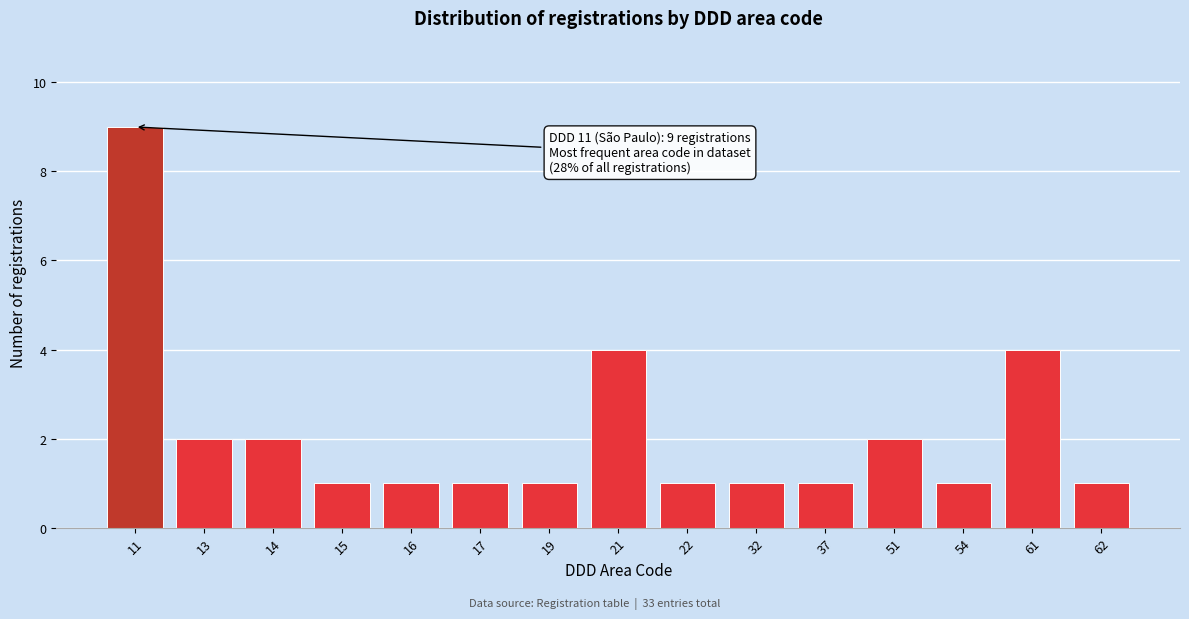

Reading left to right, what are all the values shown in this chart?

9	2	2	1	1	1	1	4	1	1	1	2	1	4	1